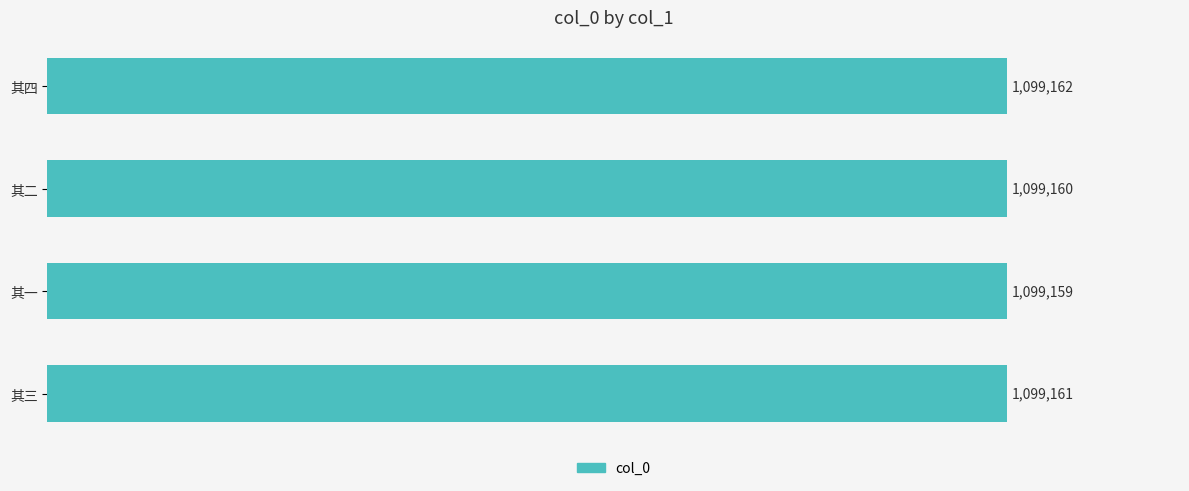

Are the bars horizontal?

Yes